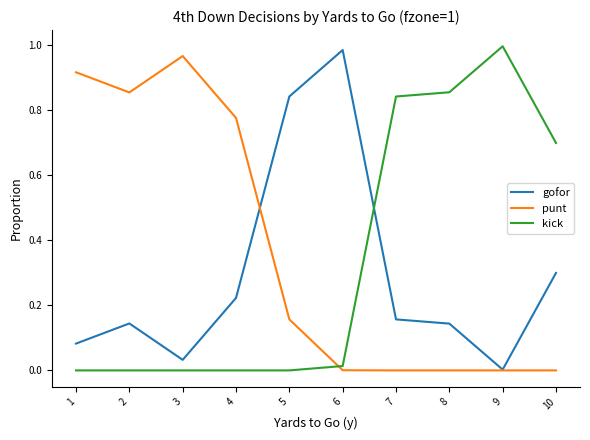

Where do gofor and punt first cross each other?

4 and 5